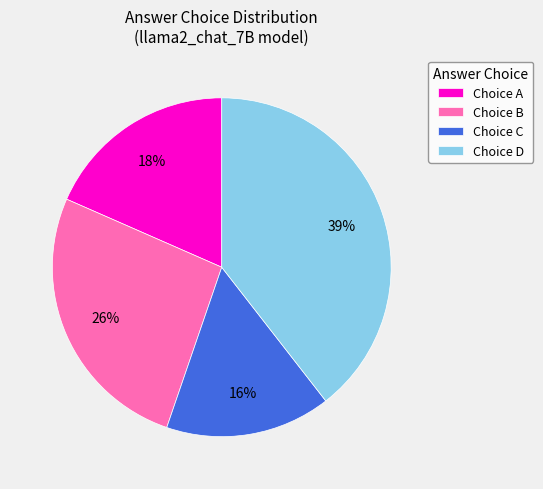

What is the largest slice in the pie chart?

Choice D